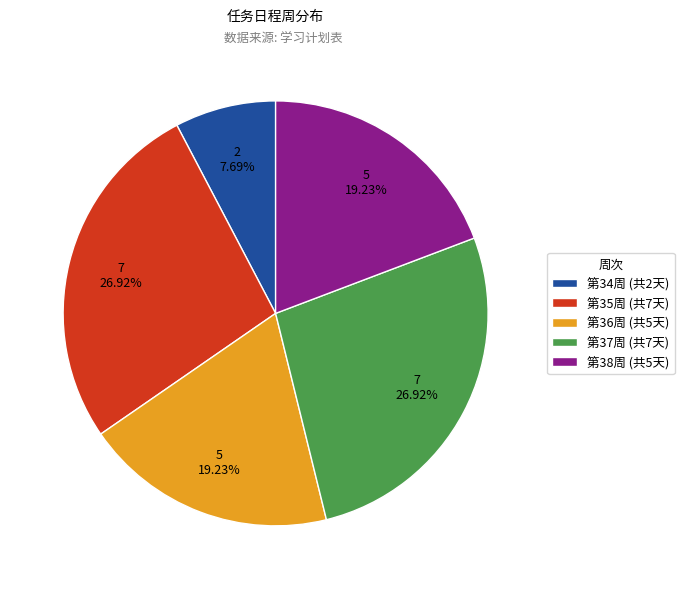

Which slice is the smallest?

第34周 (共2天)